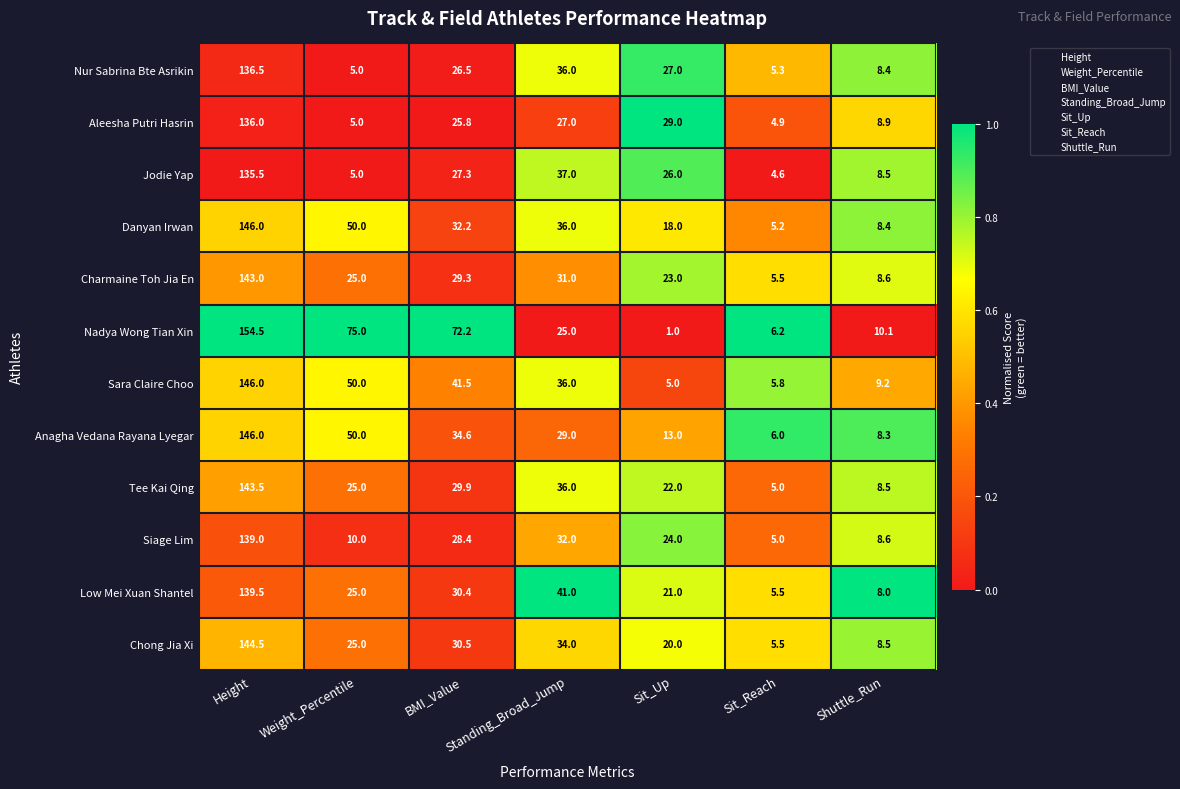

At which label does Tee Kai Qing reach its minimum?

Sit_Reach